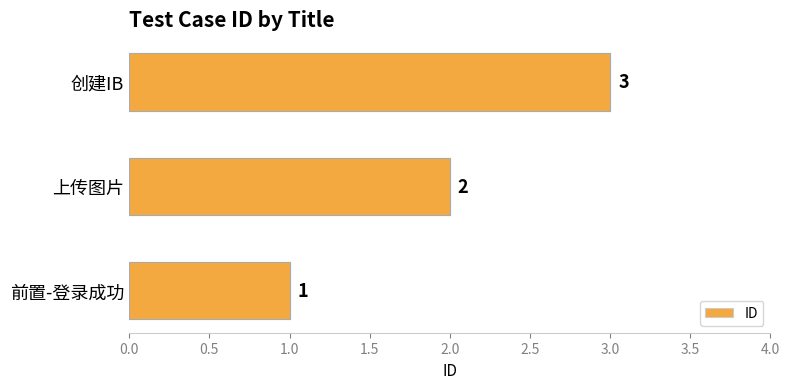

The chart shows a value of 5 at 创建IB. True or false?

False